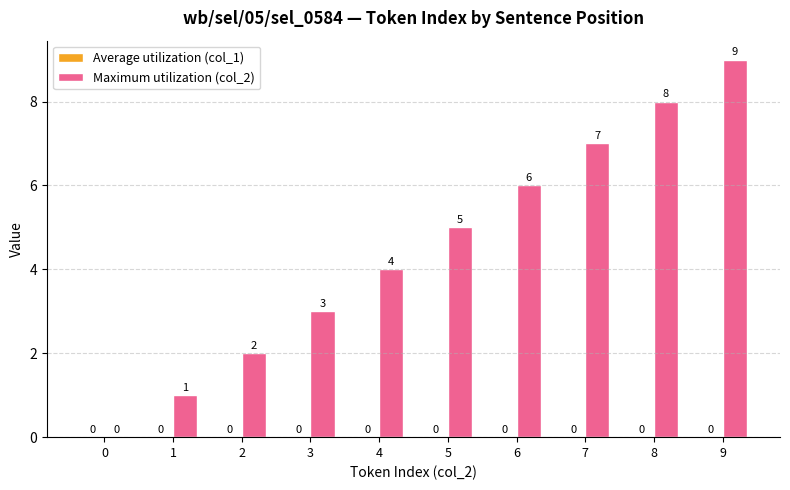

How many categories are shown in the chart?

10